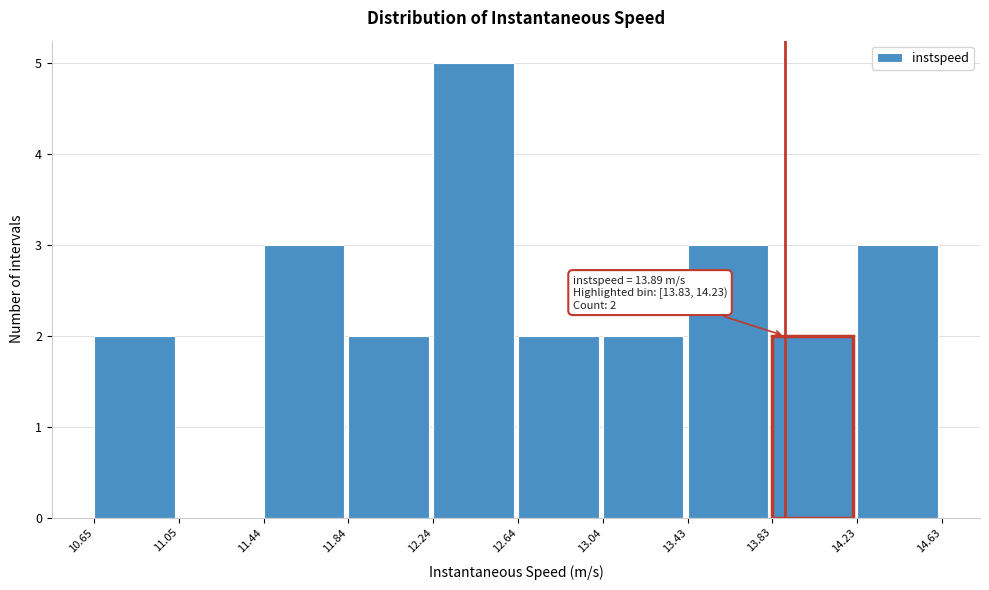

Over which range of the x-axis is the bar tallest?

12.24 to 12.64